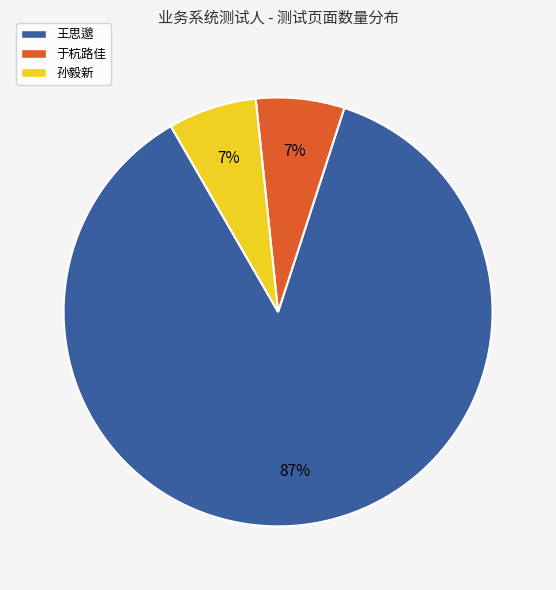

What percentage is the 孙毅新 slice, to the nearest percent?

7%